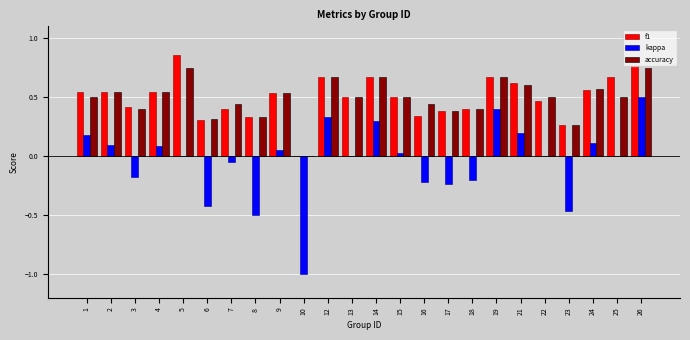

Which series changed the most between 6 and 8?

kappa